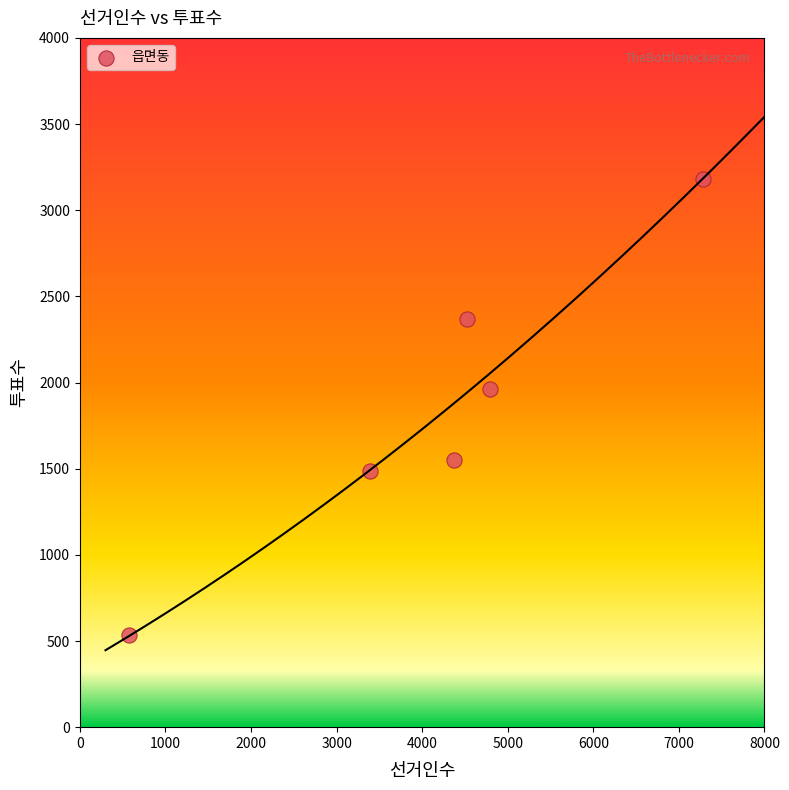

What is the range of X values (max minus min)?

6716